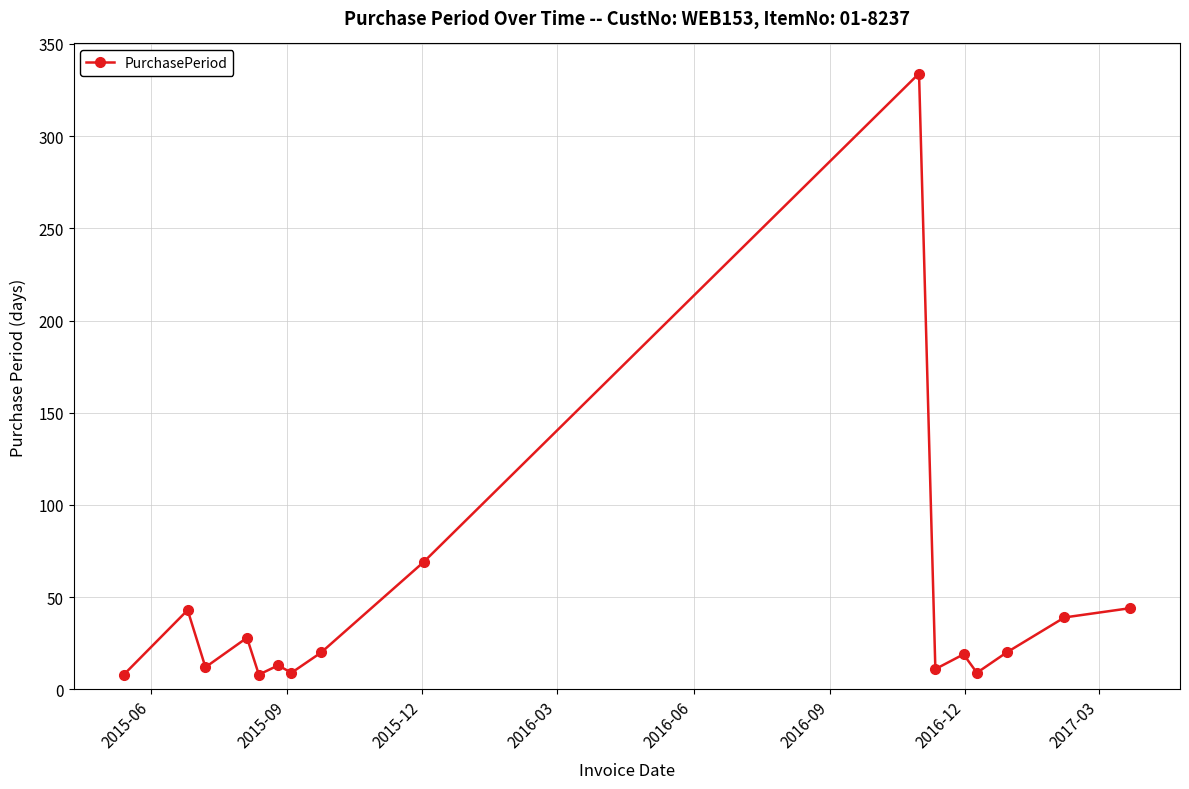

What is the sum of all values?

686